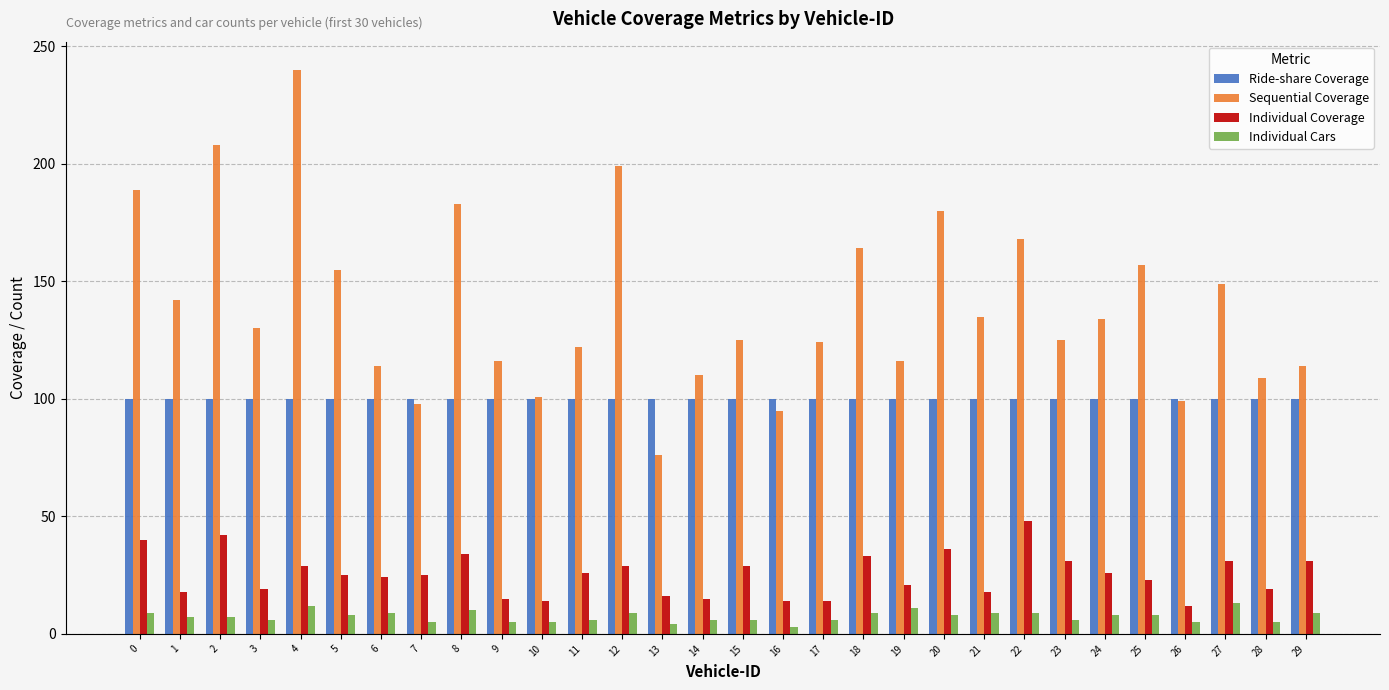

Is the value of Sequential Coverage at 6 greater than the value of Individual Coverage at 1?

Yes